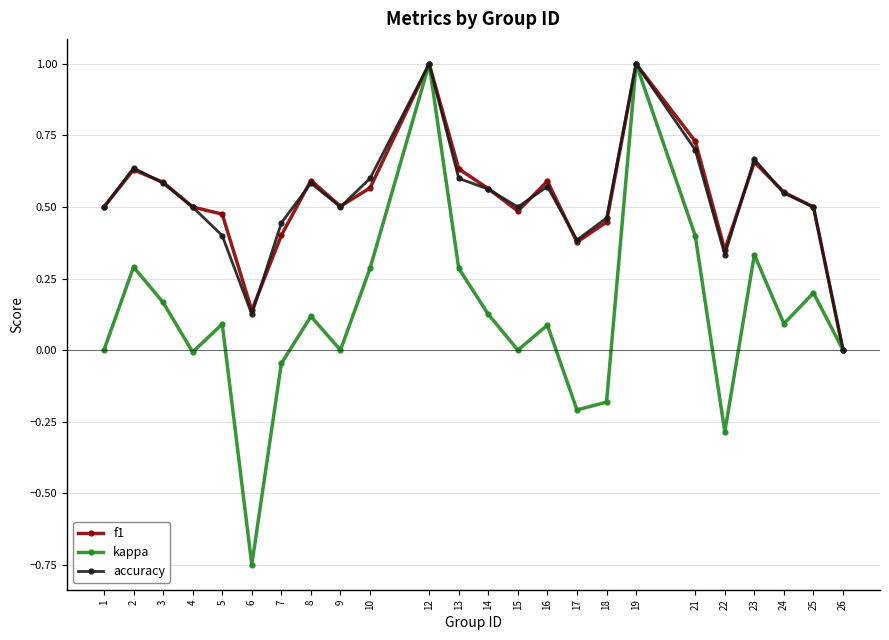

True or false: f1 has more than 1 points higher than both neighbors.

True